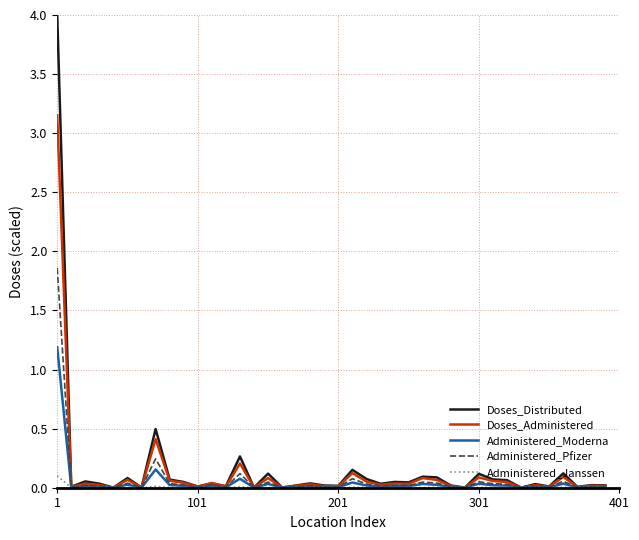

Which series has the largest range (max minus min)?

Doses_Distributed